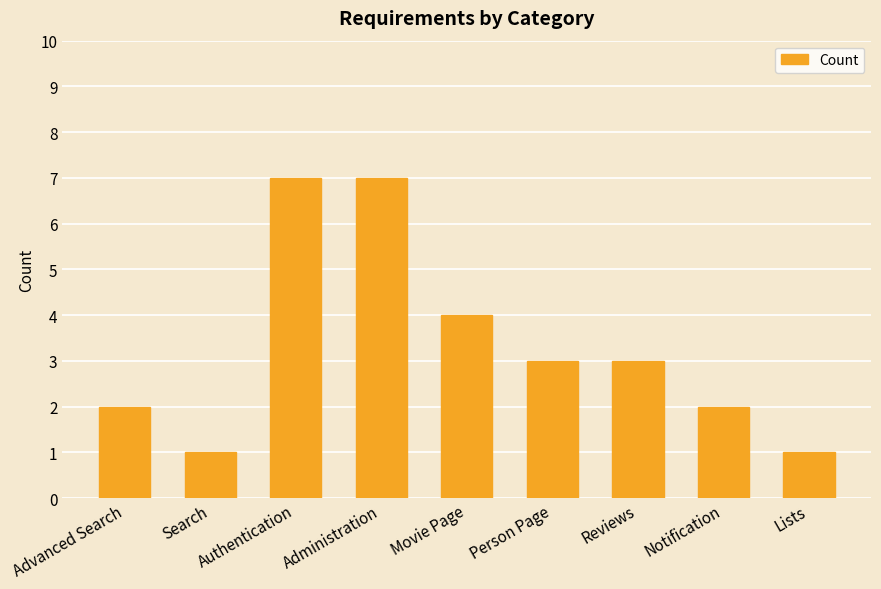

What is the sum of all values?

30